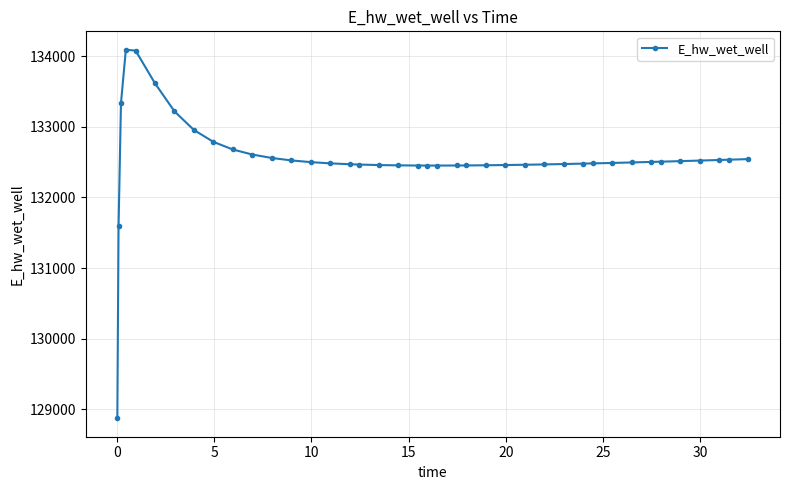

True or false: there are more than 0 points higher than both neighbors.

True